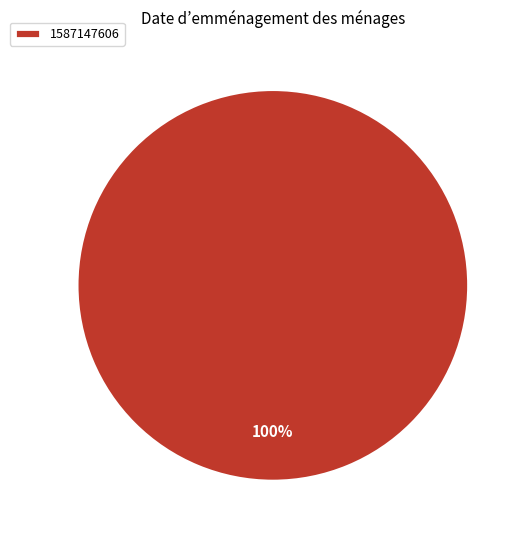

True or false: 1587147606 accounts for 100% of the total.

True